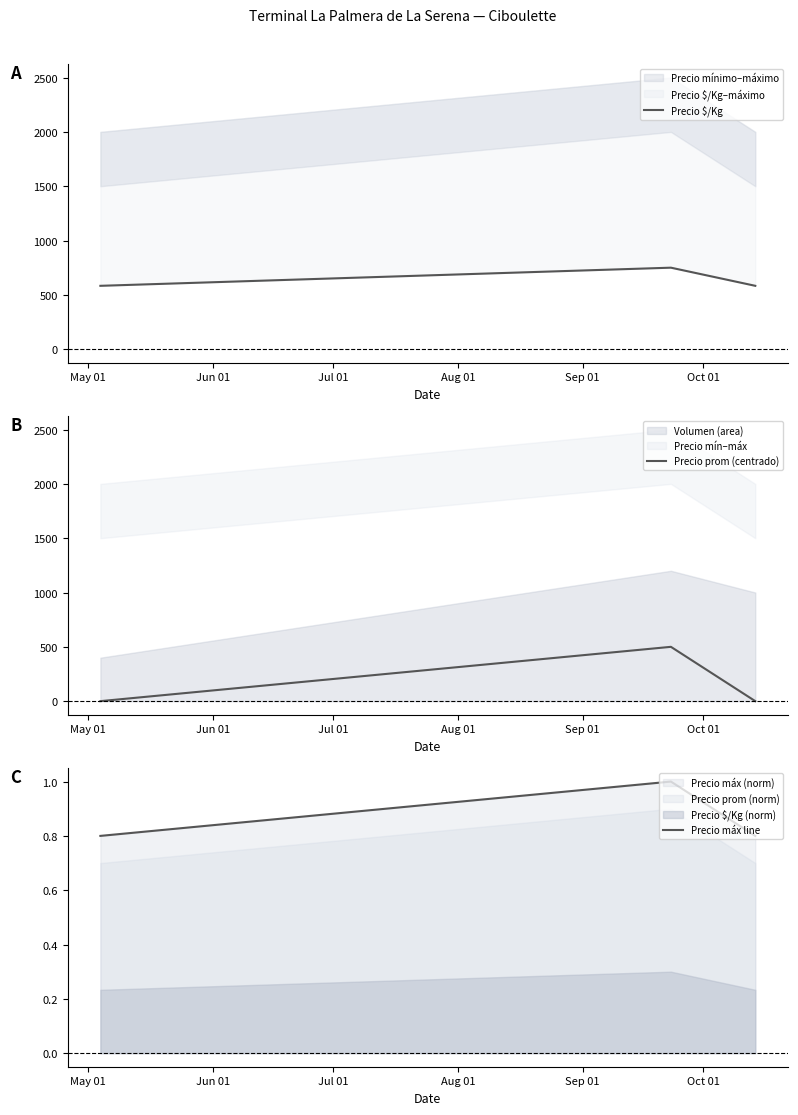

What is the lowest value of the Precio máx line series?

0.8